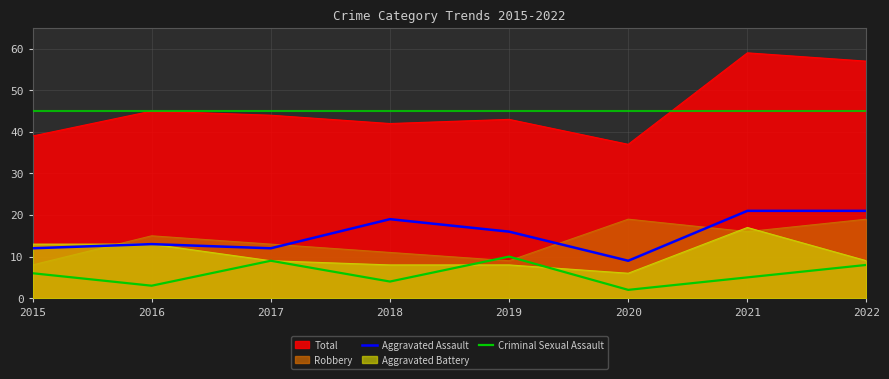

Is the value of Aggravated Assault at 2020 greater than the value of Criminal Sexual Assault at 2021?

Yes